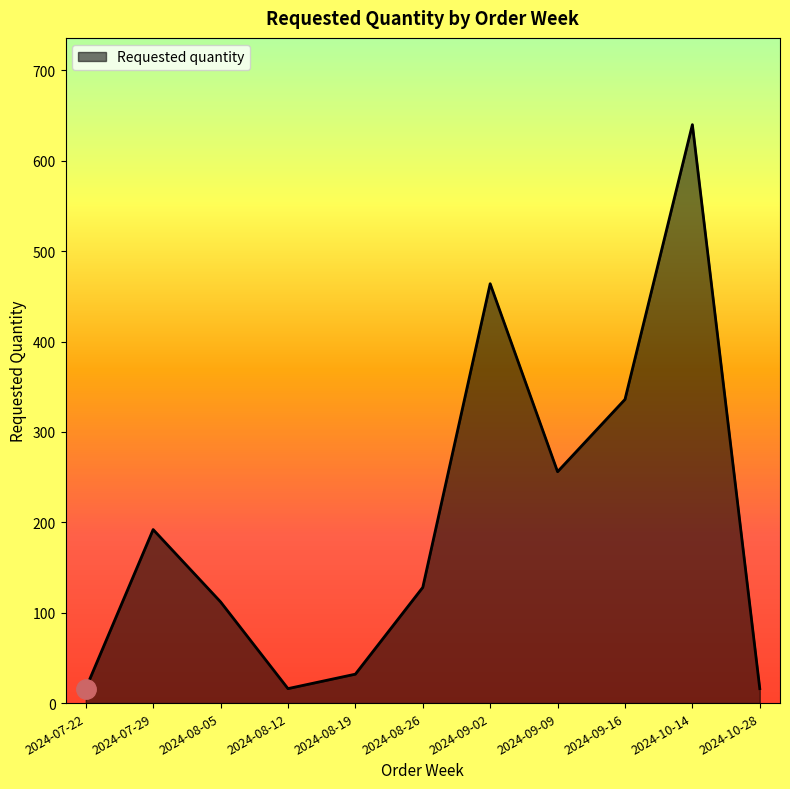

Count the number of categories in the chart.

11